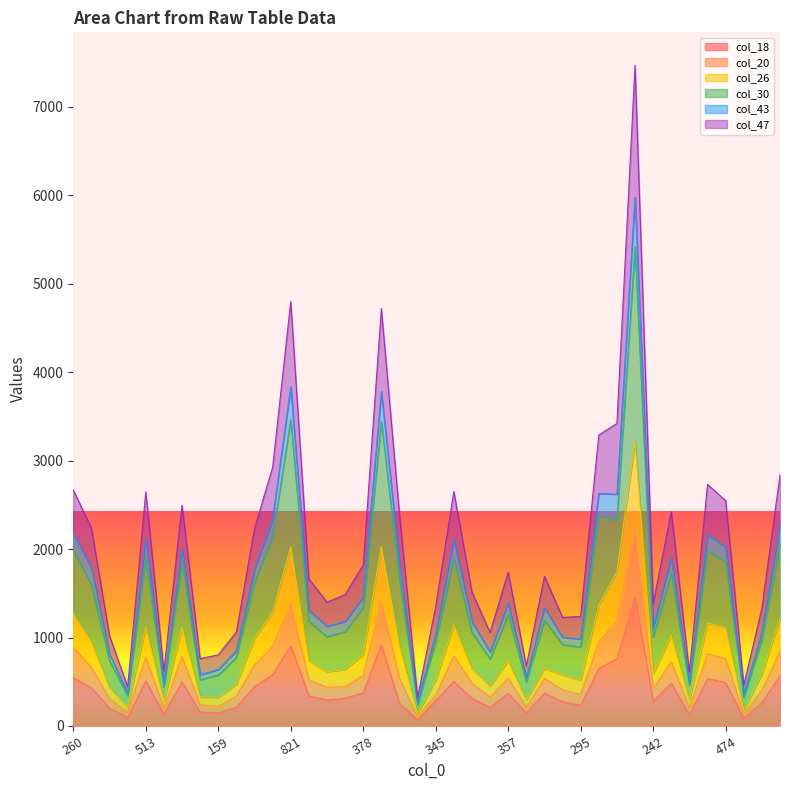

The col_30 series shows 777 at 237. True or false?

True